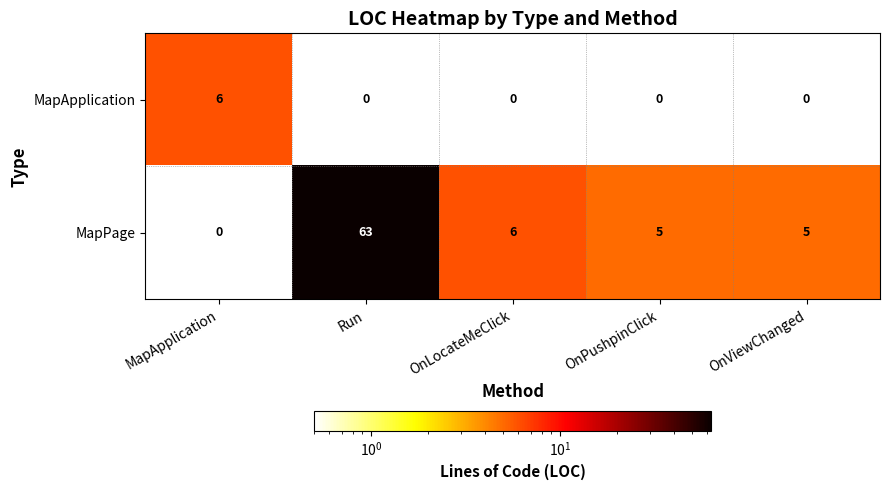

Which category has the highest value in the MapApplication series?

MapApplication